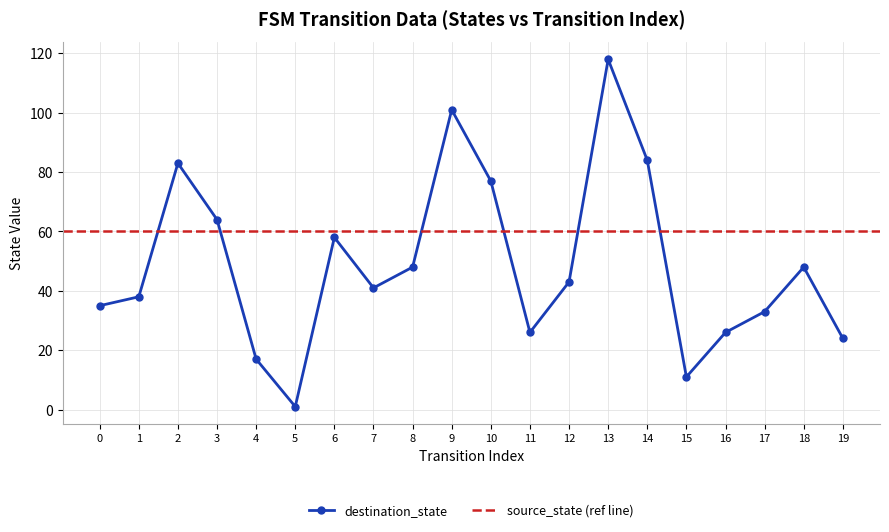

What is the ratio of the value at 19 to the value at 9?

0.2